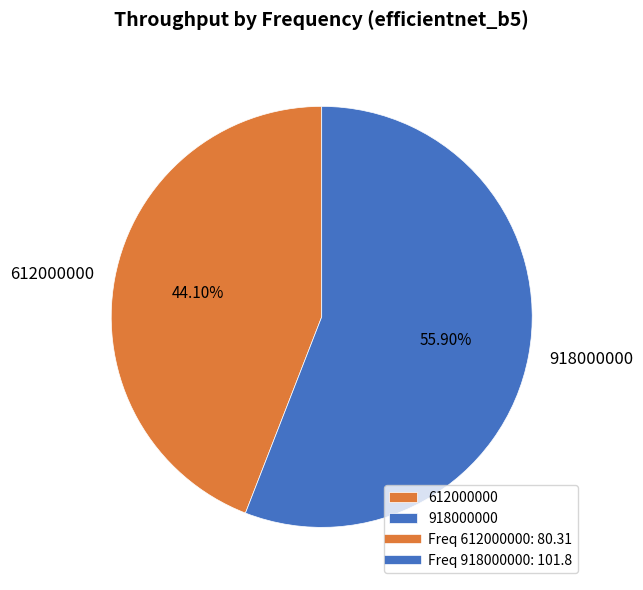

What percentage is the 612000000 slice, to the nearest percent?

44%